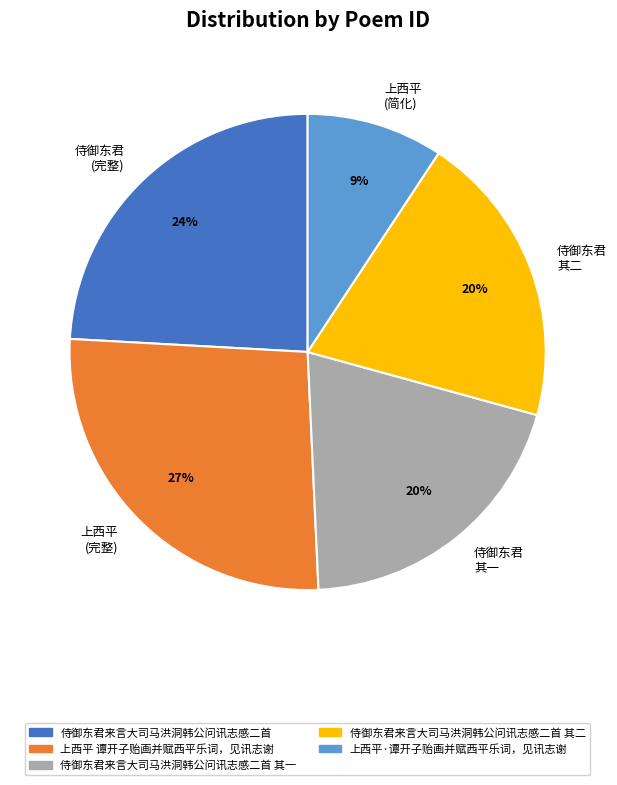

True or false: 侍御东君 (完整) accounts for 24% of the total.

True